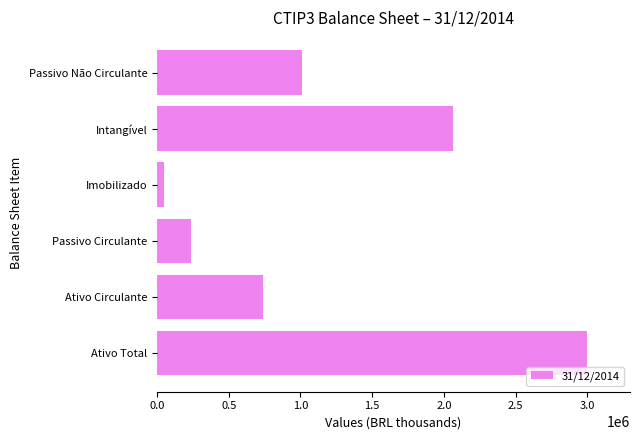

How many values exceed 1012361?

3